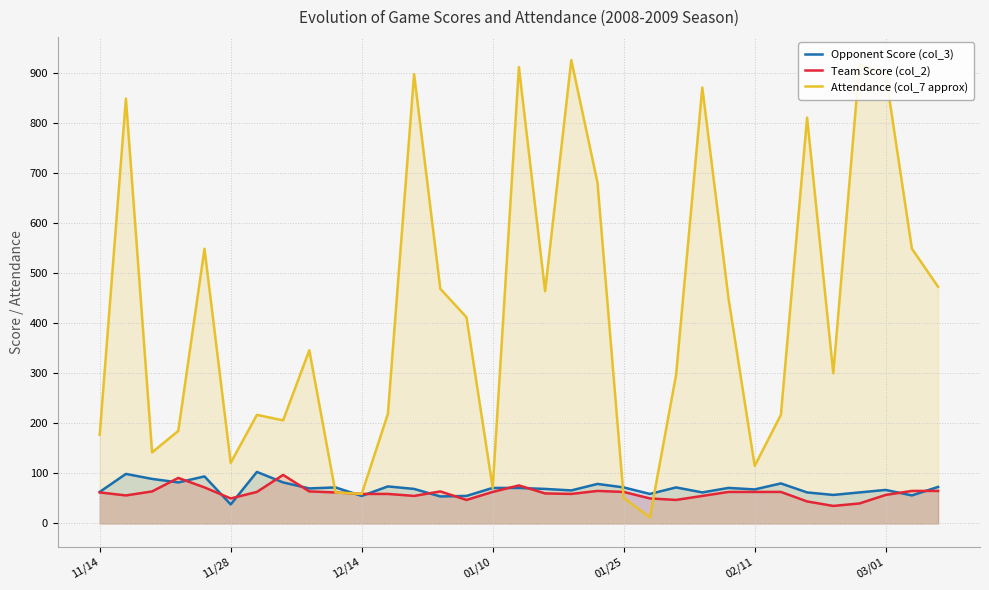

Reading left to right, what are all the values shown in this chart?

Opponent Score (col_3): 63	99	89	82	94	38	103	82	70	72	55	74	69	54	55	71	71	69	66	79	72	59	72	62	71	68	80	62	57	62	67	56	73
Team Score (col_2): 62	56	64	91	72	50	63	97	64	62	59	59	55	64	47	63	76	60	59	65	63	50	47	55	63	63	63	44	35	40	57	65	65
Attendance (col_7 approx): 177	849	142	185	549	121	217	206	346	62	59	219	898	469	412	71	912	464	926	681	51	12	297	871	450	115	217	811	300	918	898	549	473